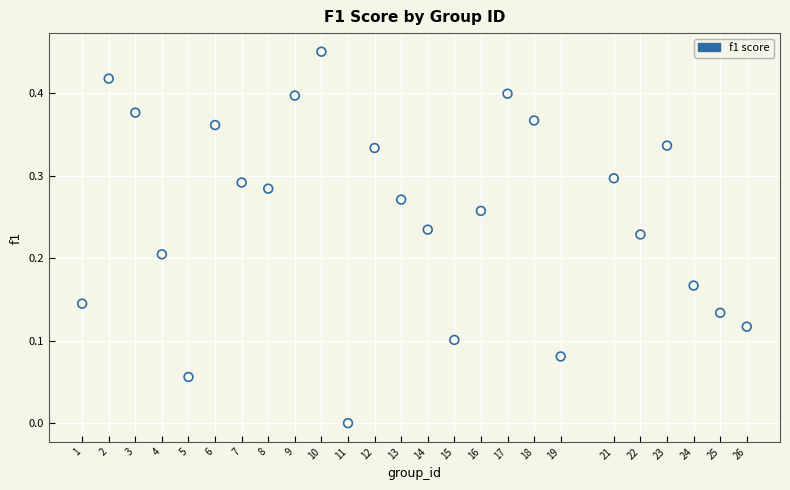

What is the range of X values (max minus min)?

25.0